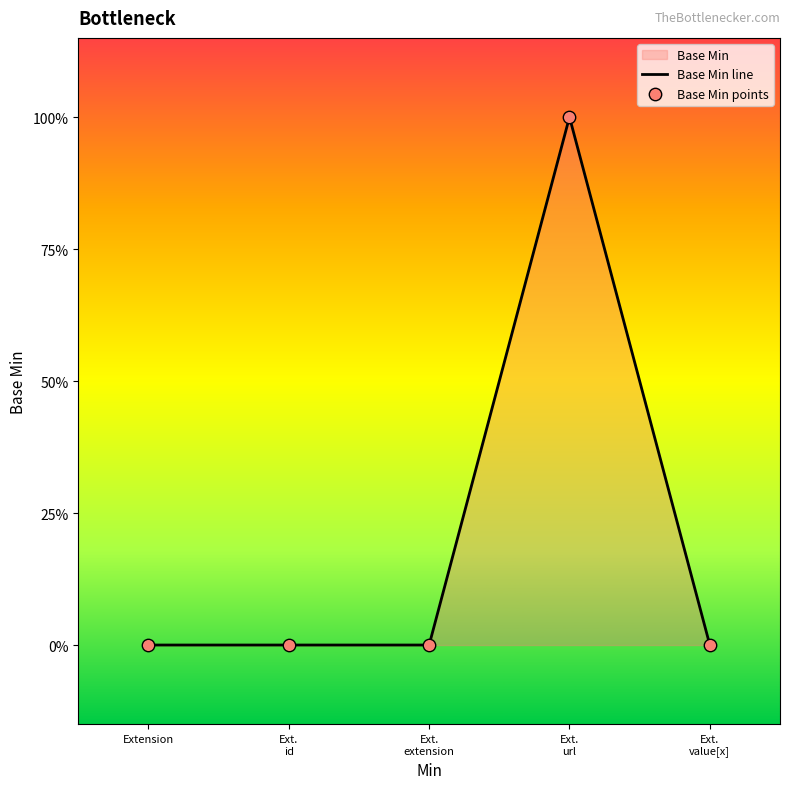

Which series contains the lowest Y value?

Base Min line